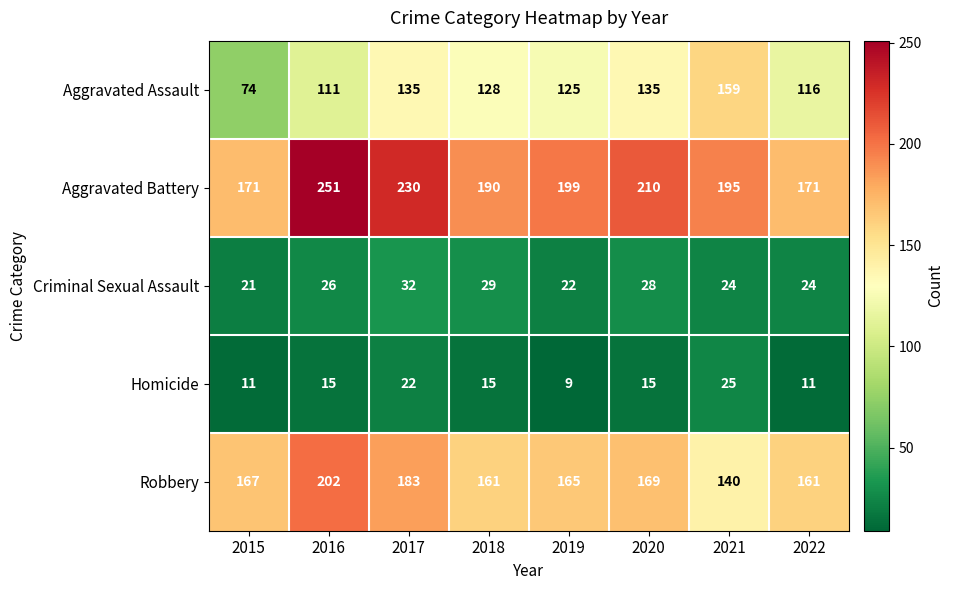

At which label is Criminal Sexual Assault closest to 26?

2016